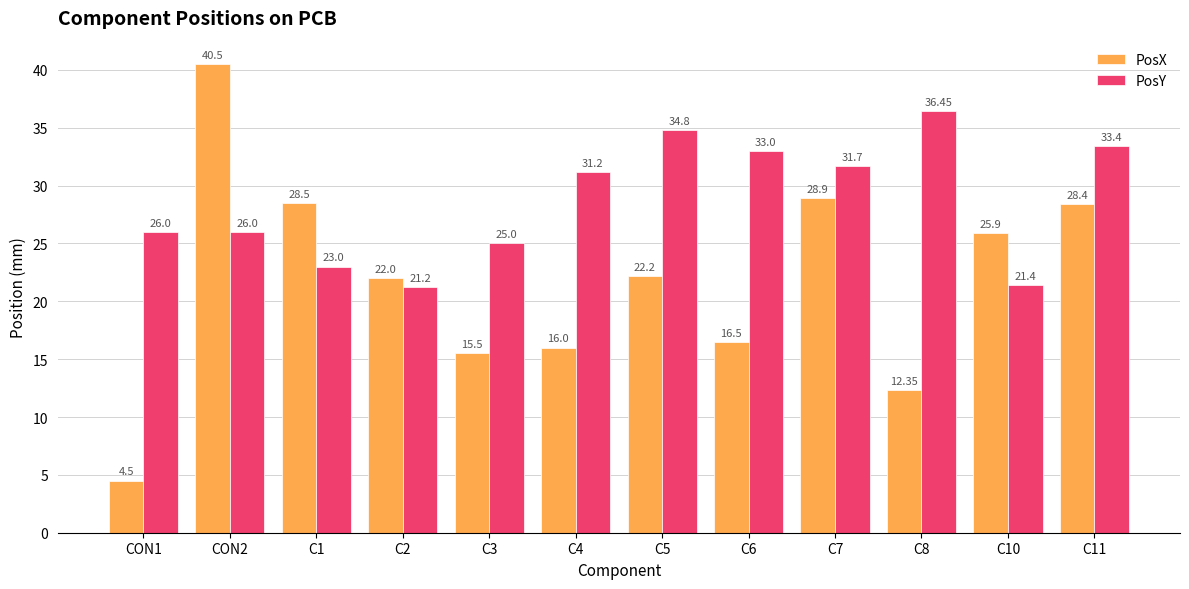

How many values in the PosY series exceed 31?

6